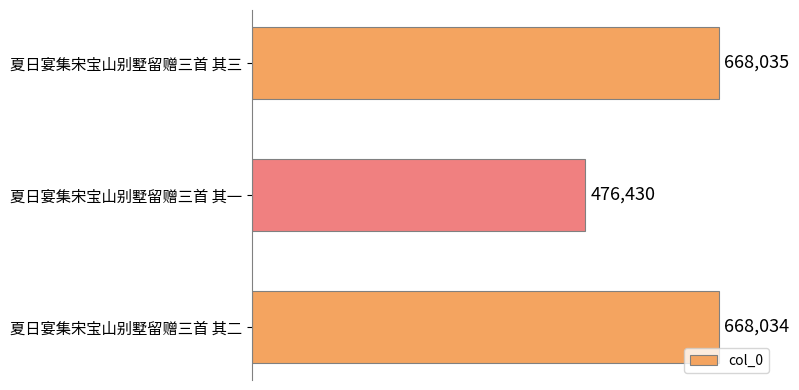

What is the value of the 1st bar from the top?

668035